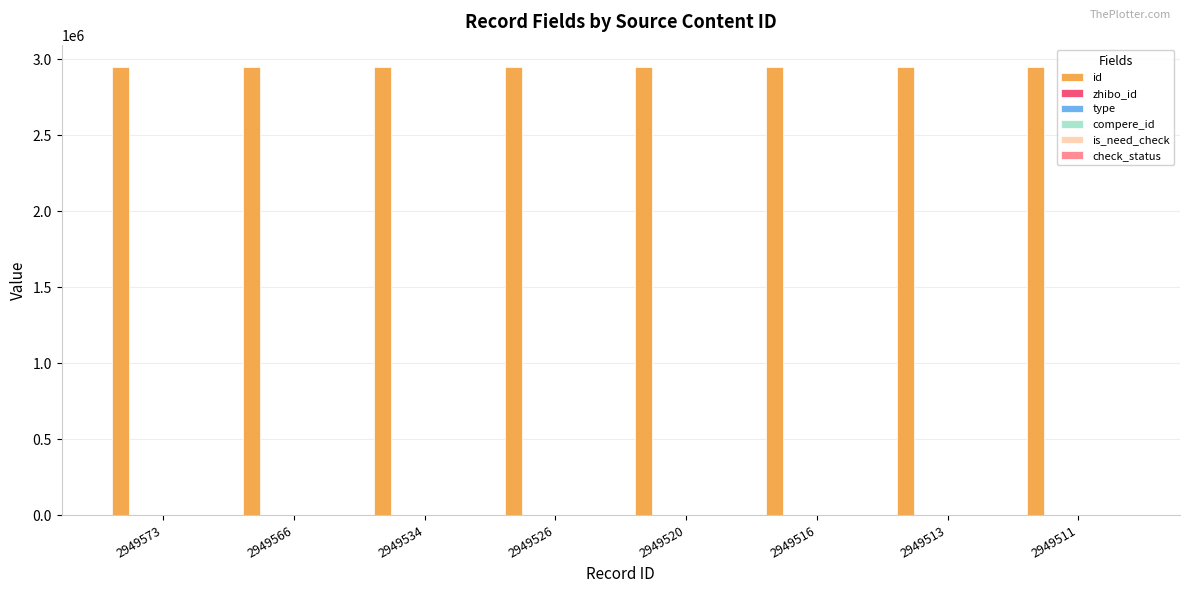

At which label does compere_id reach its peak?

2949573